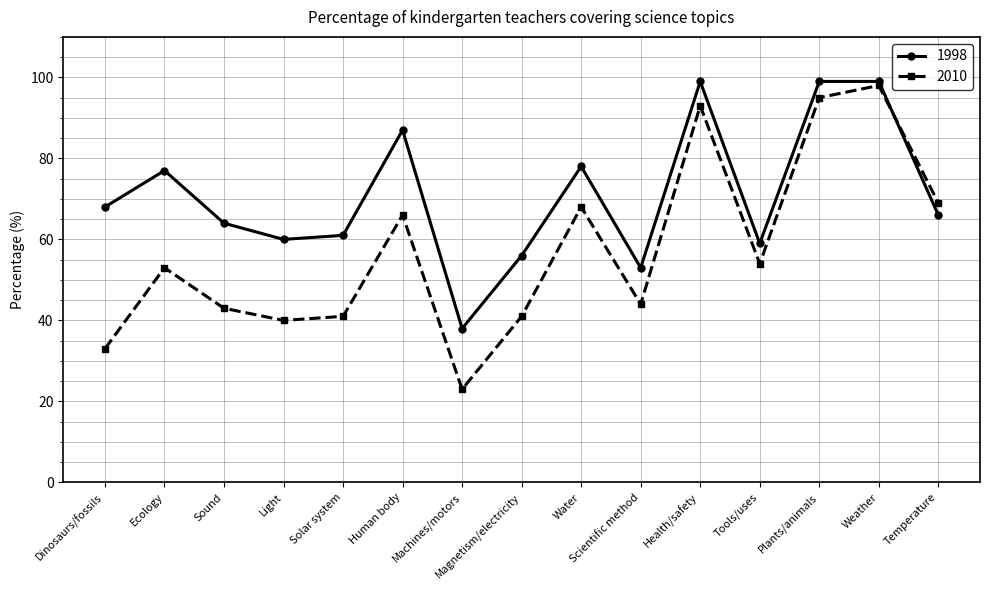

What is the difference between the maximum and second lowest values in the 2010 series?

65